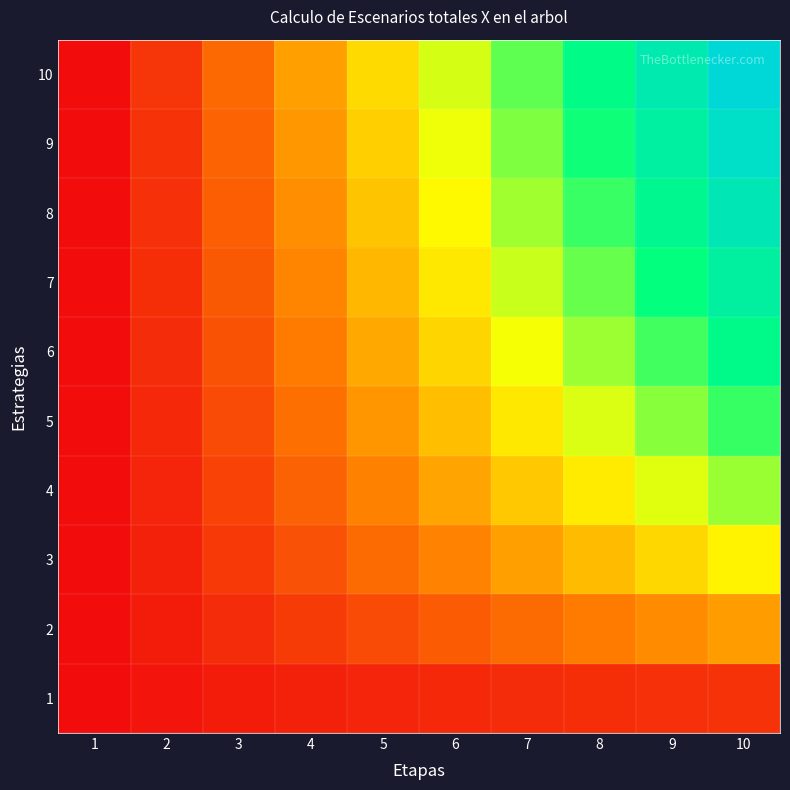

What is the difference between the highest and lowest values at 2?

1.4